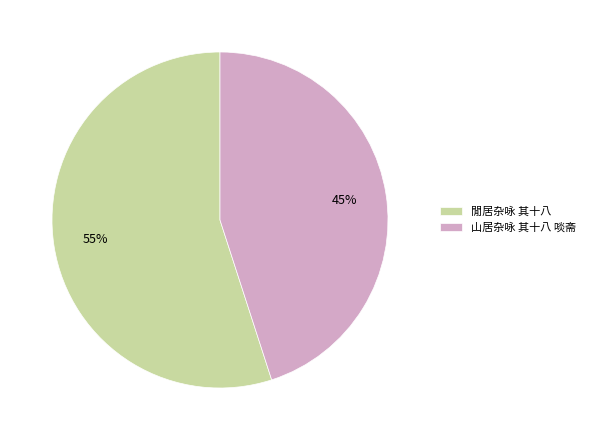

Which category has the smallest portion of the pie?

山居杂咏 其十八 啖斋